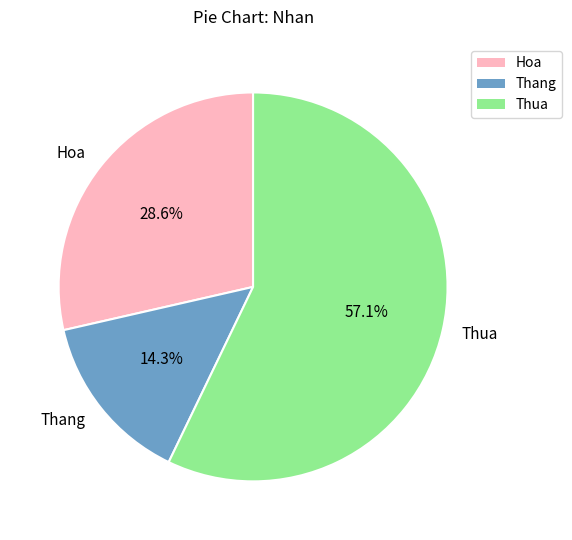

To the nearest percent, what percentage of the pie is Thua?

57%